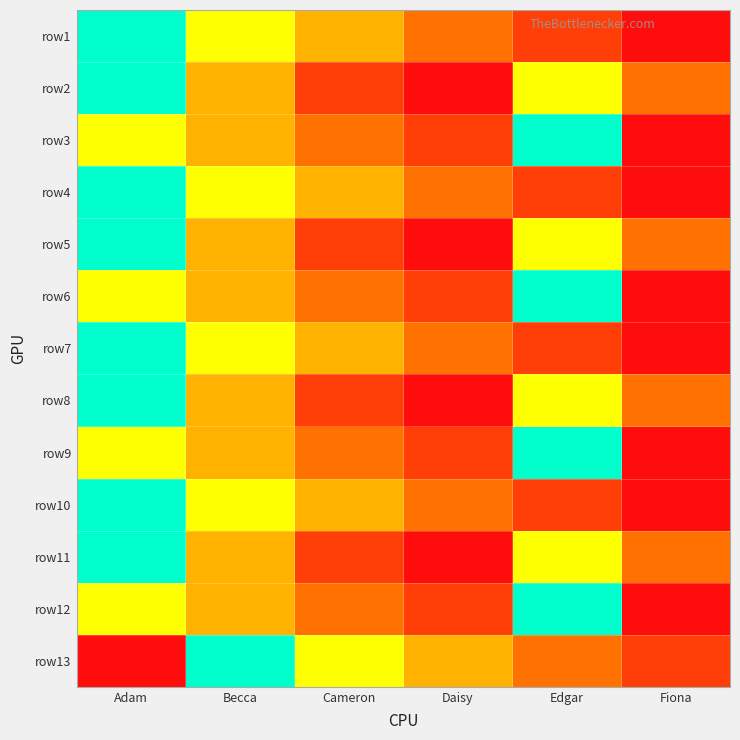

Reading right to left, list all the values displayed in this chart.

row1: Fiona=6	Edgar=5	Daisy=4	Cameron=3	Becca=2	Adam=1
row2: Fiona=4	Edgar=2	Daisy=6	Cameron=5	Becca=3	Adam=1
row3: Fiona=6	Edgar=1	Daisy=5	Cameron=4	Becca=3	Adam=2
row4: Fiona=6	Edgar=5	Daisy=4	Cameron=3	Becca=2	Adam=1
row5: Fiona=4	Edgar=2	Daisy=6	Cameron=5	Becca=3	Adam=1
row6: Fiona=6	Edgar=1	Daisy=5	Cameron=4	Becca=3	Adam=2
row7: Fiona=6	Edgar=5	Daisy=4	Cameron=3	Becca=2	Adam=1
row8: Fiona=4	Edgar=2	Daisy=6	Cameron=5	Becca=3	Adam=1
row9: Fiona=6	Edgar=1	Daisy=5	Cameron=4	Becca=3	Adam=2
row10: Fiona=6	Edgar=5	Daisy=4	Cameron=3	Becca=2	Adam=1
row11: Fiona=4	Edgar=2	Daisy=6	Cameron=5	Becca=3	Adam=1
row12: Fiona=6	Edgar=1	Daisy=5	Cameron=4	Becca=3	Adam=2
row13: Fiona=5	Edgar=4	Daisy=3	Cameron=2	Becca=1	Adam=6